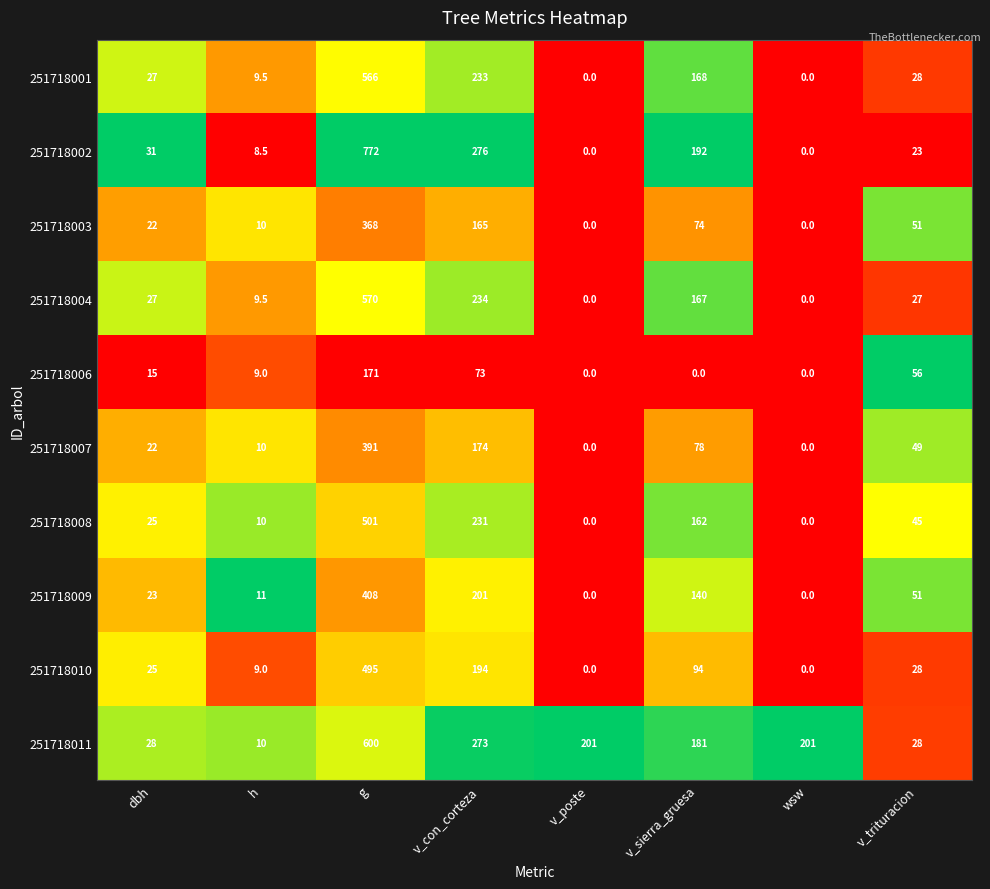

At which category is the sum across all series the highest?

g